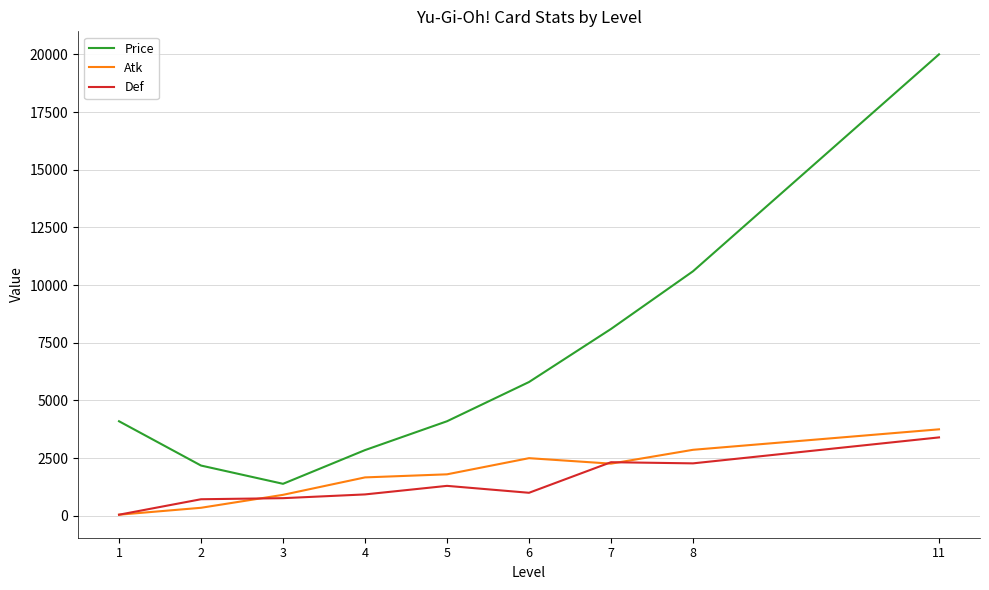

At which category is the sum across all series the highest?

11